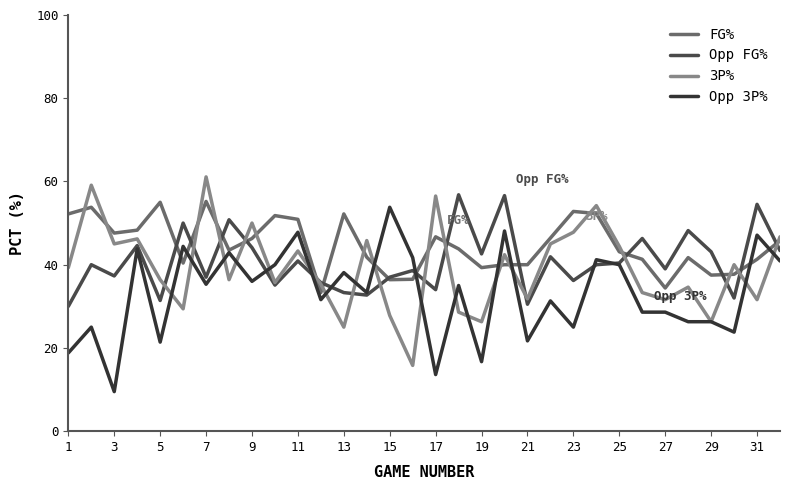

What is the value of the Opp FG% point at the 8th from the left?

50.8